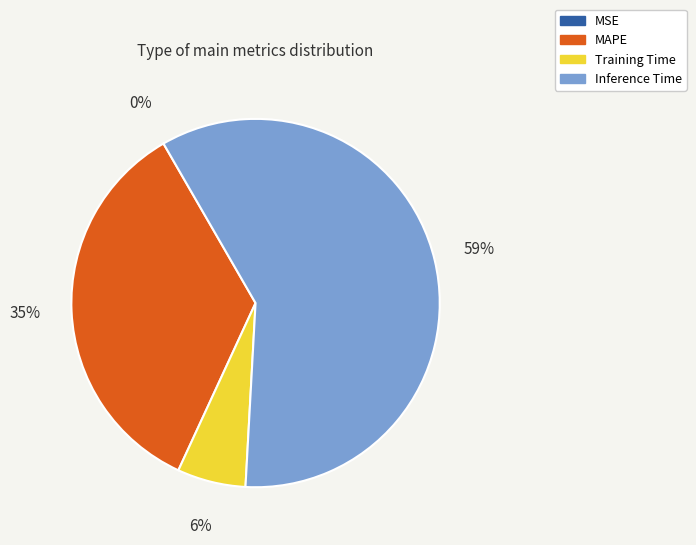

Does any single category account for the majority?

Yes